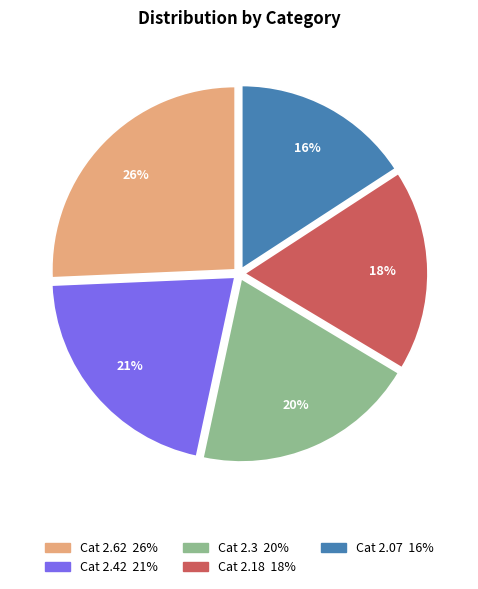

Is there any slice that represents more than half of the pie?

No